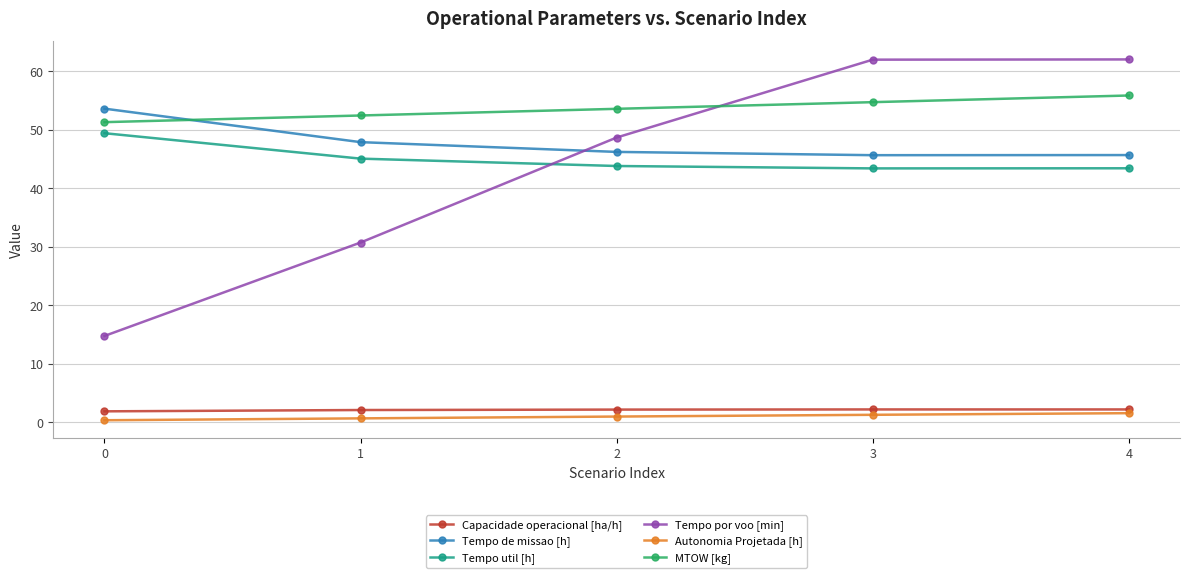

What is the difference between the maximum and minimum values in the Tempo util [h] series?

6.0